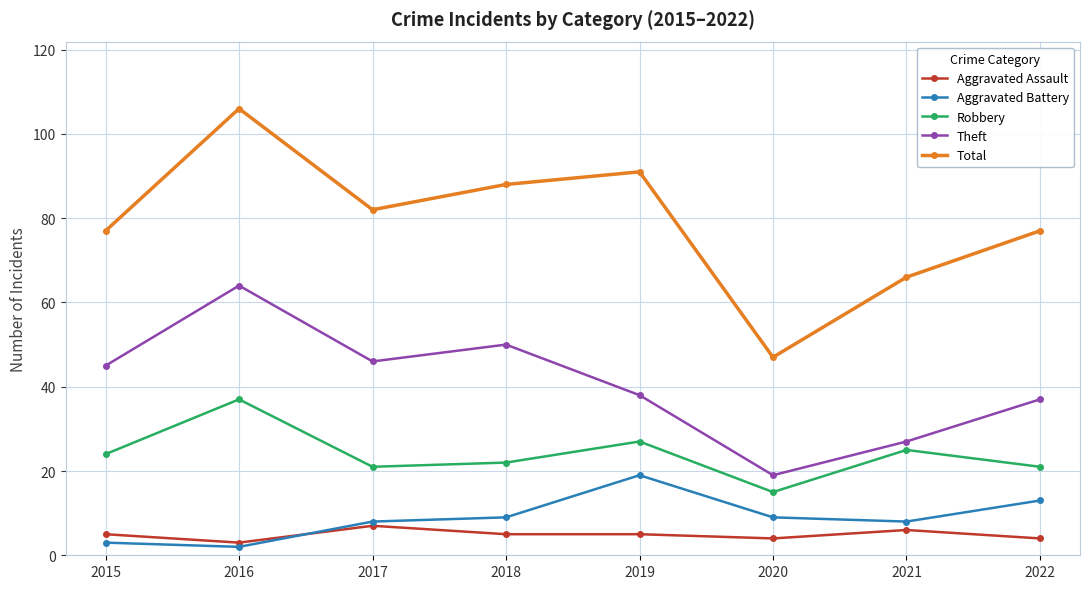

The value of Theft at 2018 is 50. True or false?

True